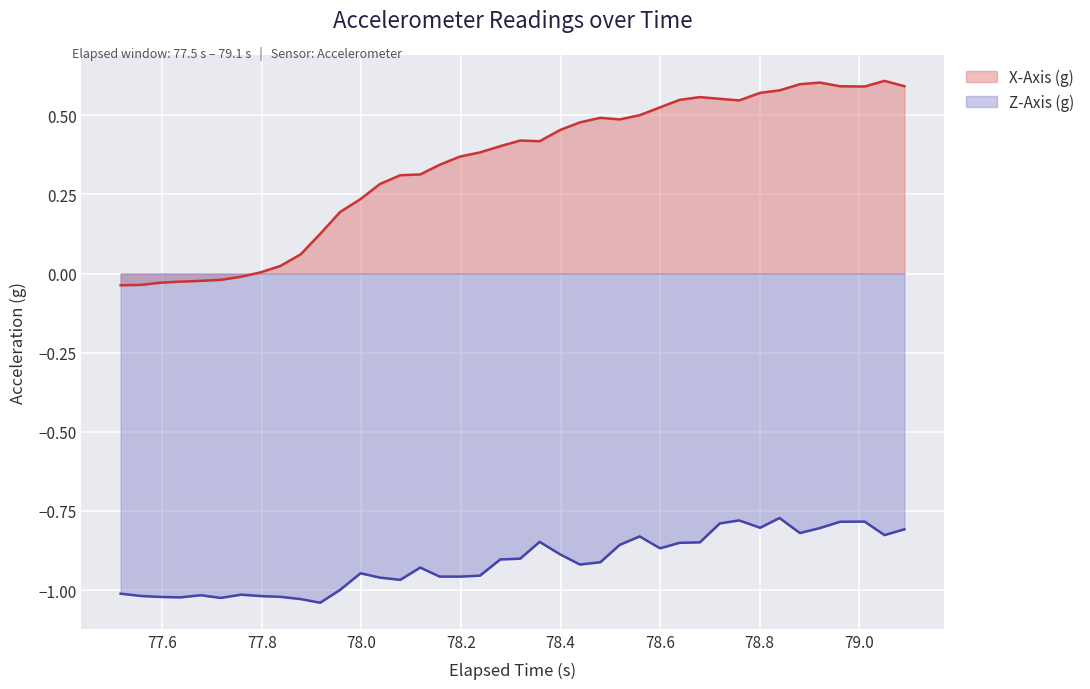

At how many categories does at least one series exceed 0?

33